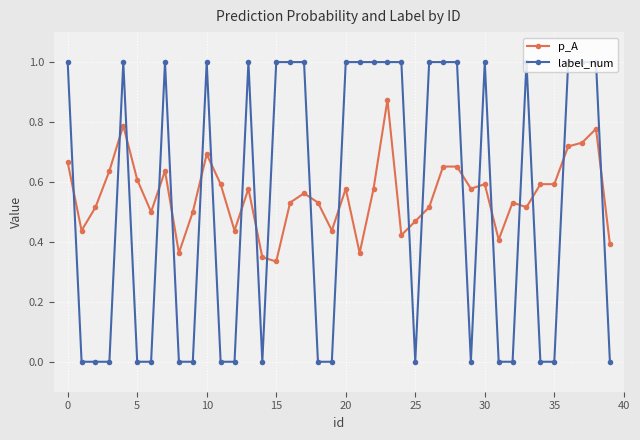

How many times do label_num and p_A cross each other?

21